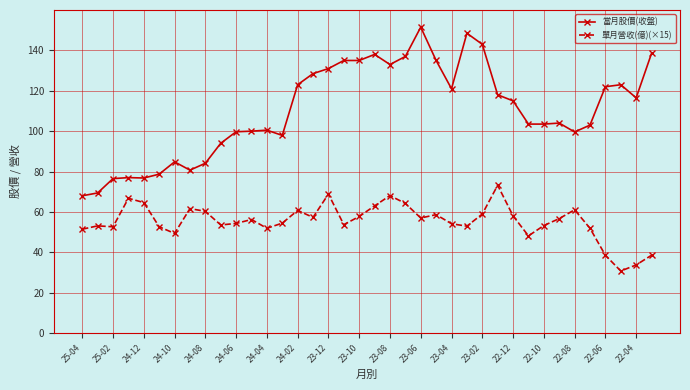

What are all the series names shown in the legend?

當月股價(收盤), 單月營收(億)(×15)